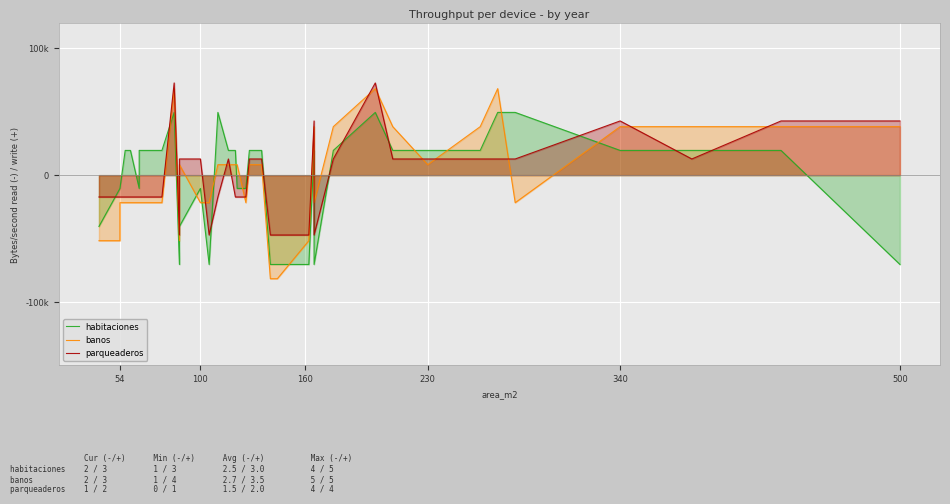

True or false: habitaciones has more than 1 points higher than both neighbors.

True